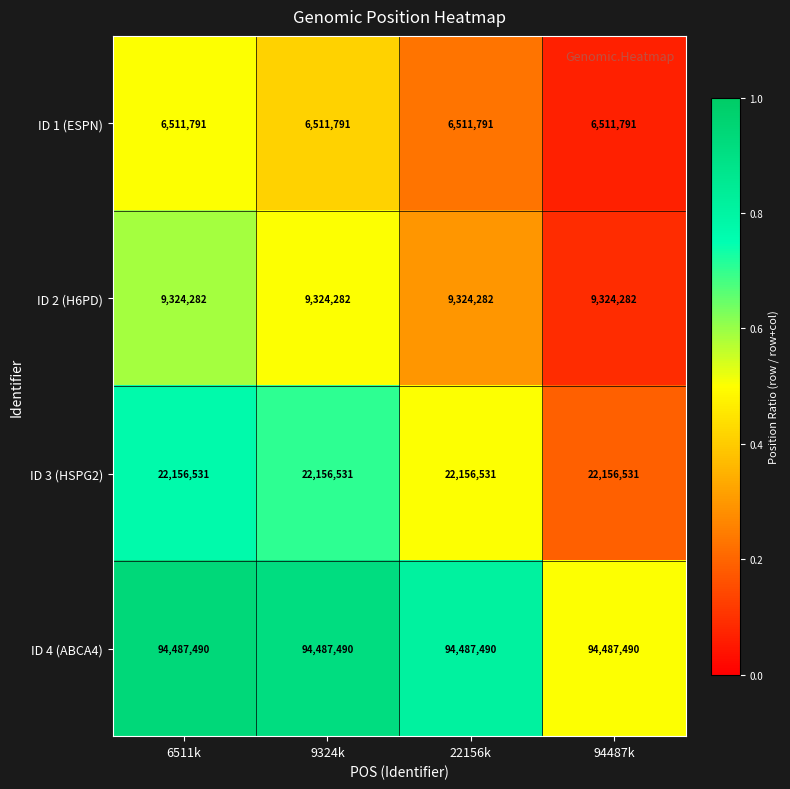

What is the minimum value shown in the chart?

6511791